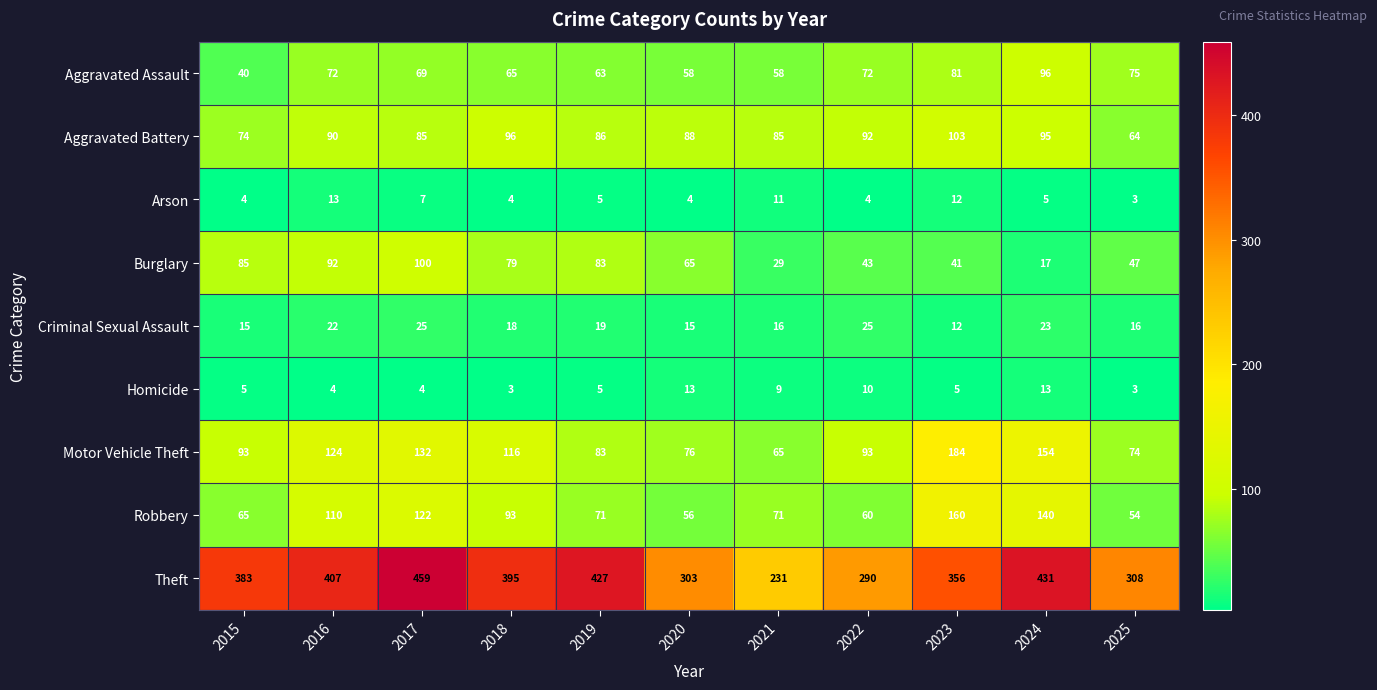

Read the Motor Vehicle Theft value at 2018, to the nearest 10.

120